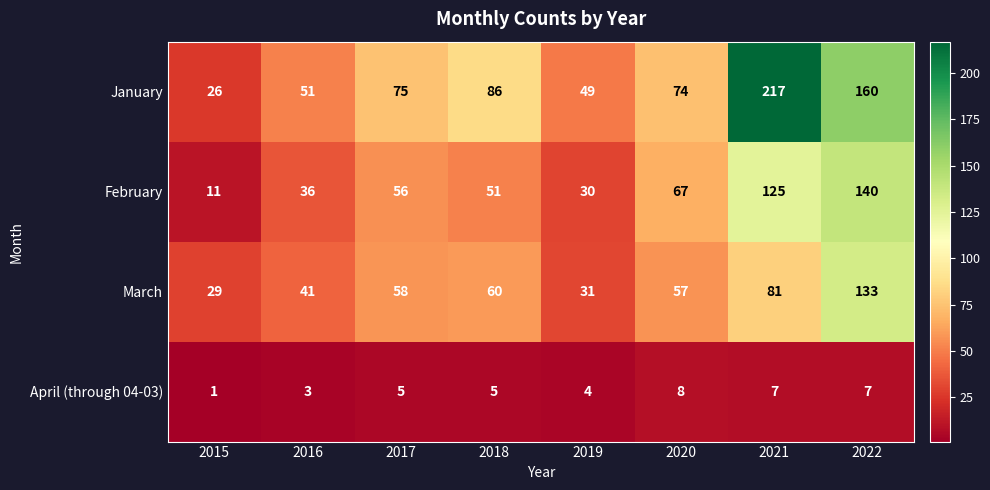

Which category has the highest value across all series?

2021